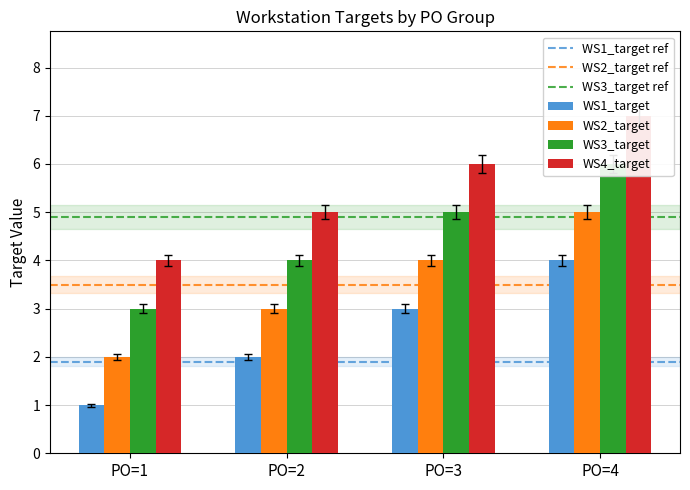

How many categories are shown in the chart?

4